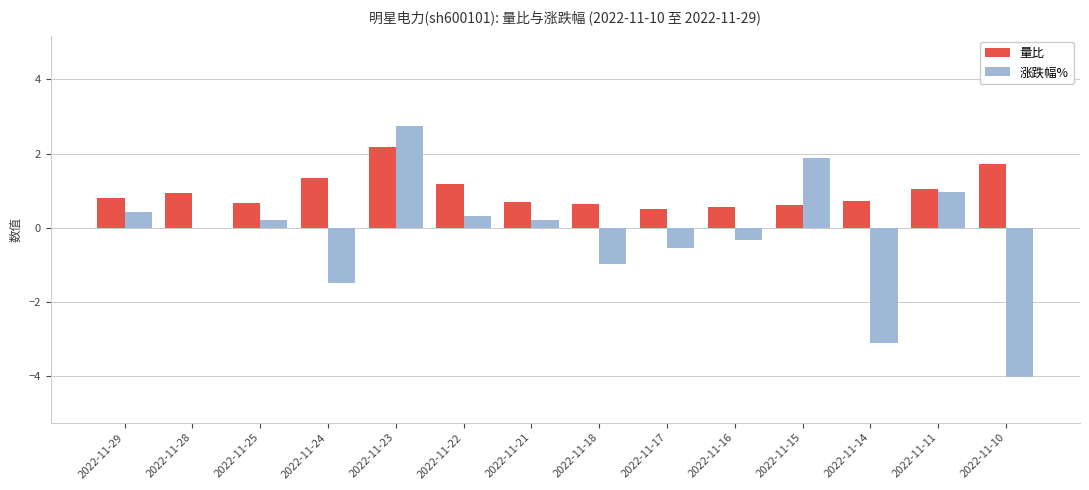

The 涨跌幅% series shows -3.1 at 2022-11-14. True or false?

True